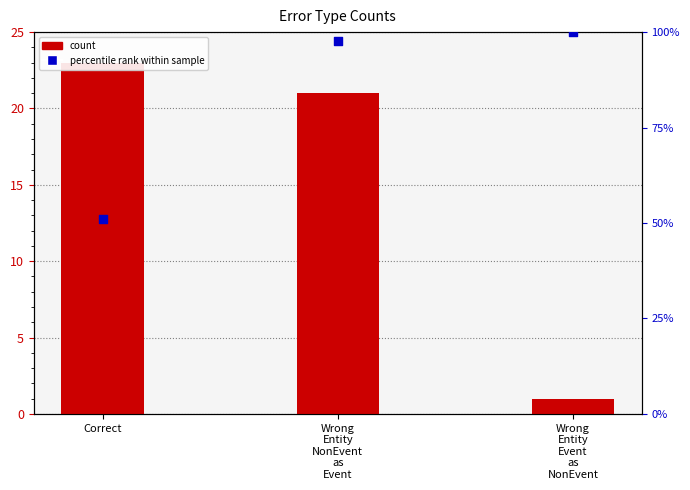

What are all the series names shown in the legend?

count, percentile rank within sample